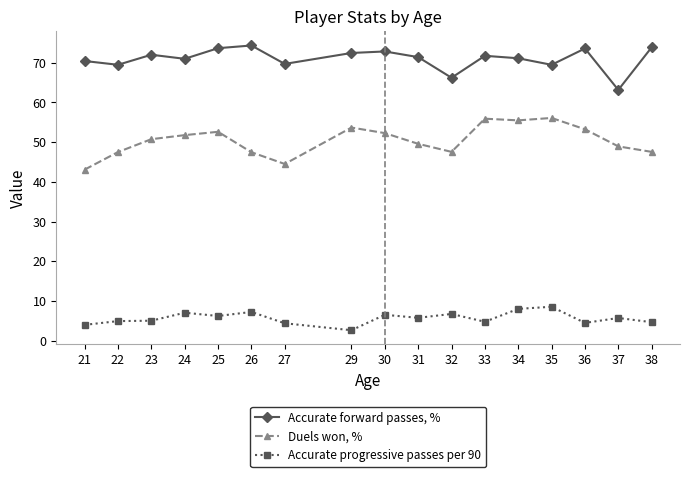

Is it true that Accurate forward passes, % equals 46.4 at 27?

False